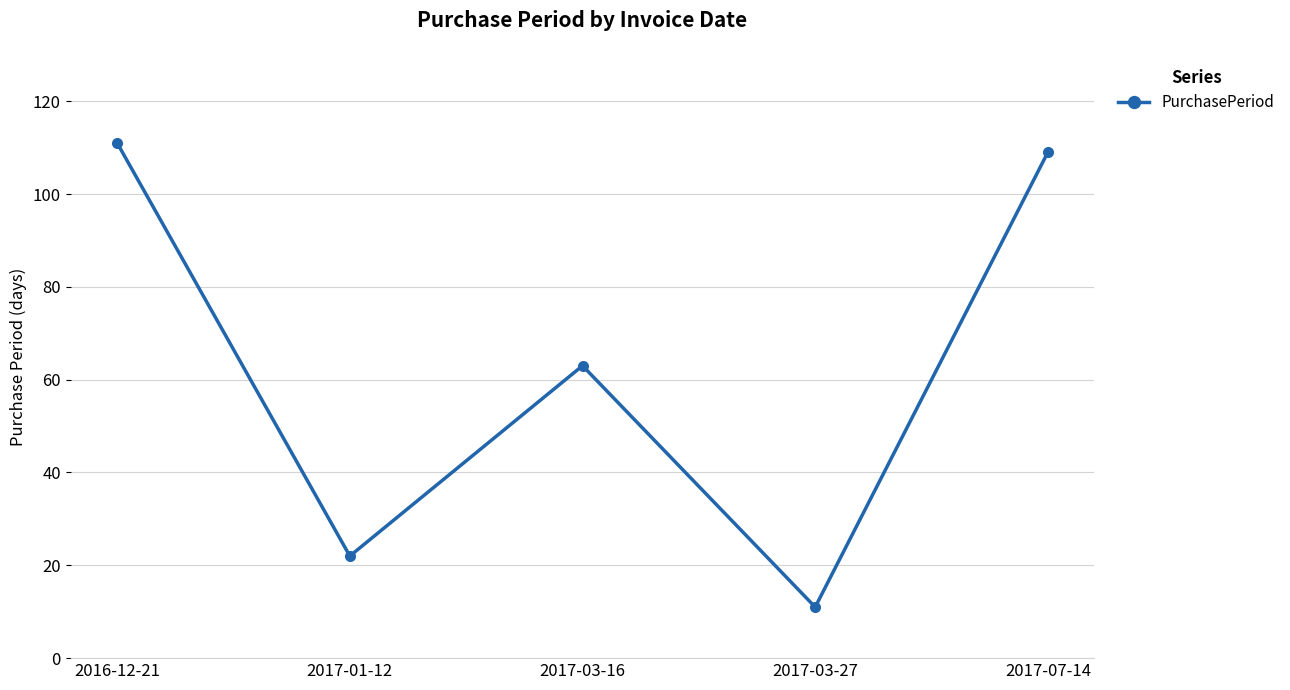

What is the change in value from 2016-12-21 to 2017-07-14?

-2